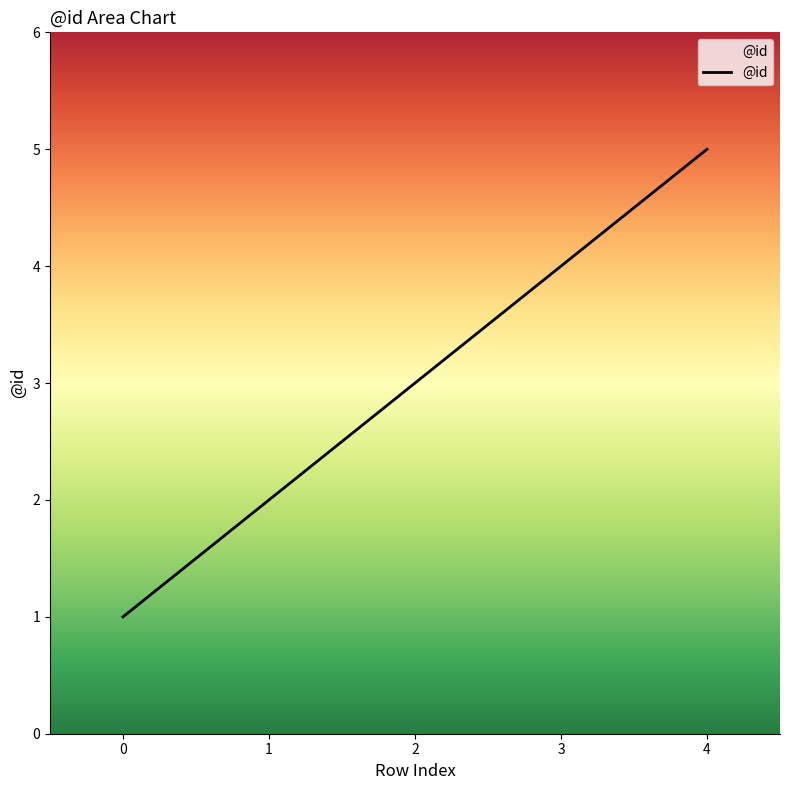

What value does the data have at 0?

1